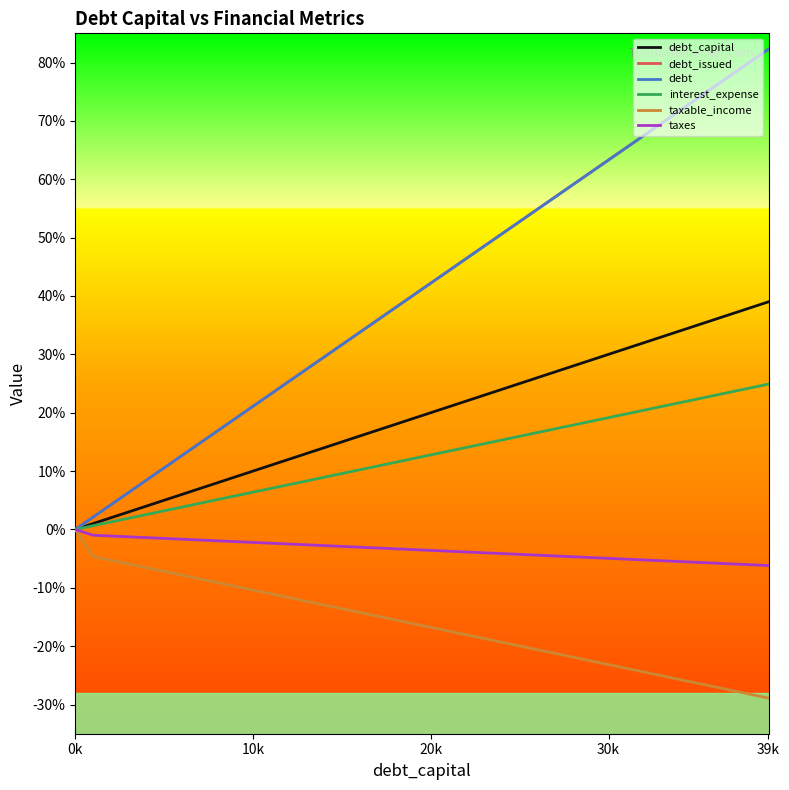

At which category is the sum across all series the highest?

39k